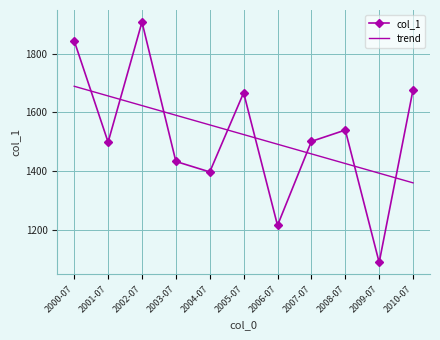

At 2003-07, list the series in order from smallest to largest.

col_1, trend